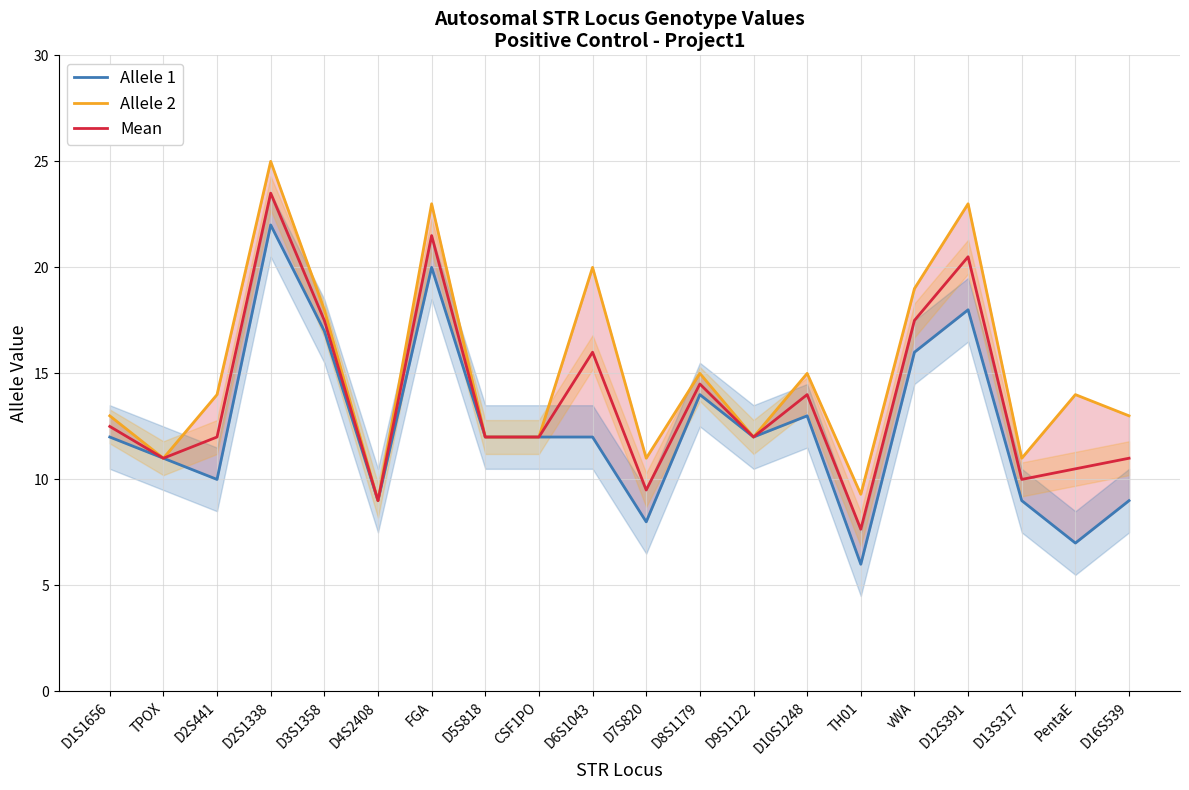

What is the sum of all Mean values?

274.1